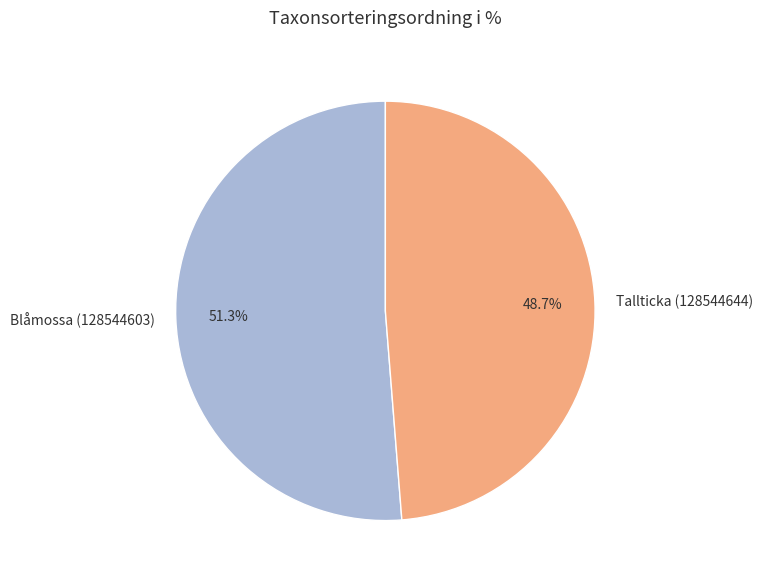

The Blåmossa (128544603) slice represents 59% of the pie. True or false?

False